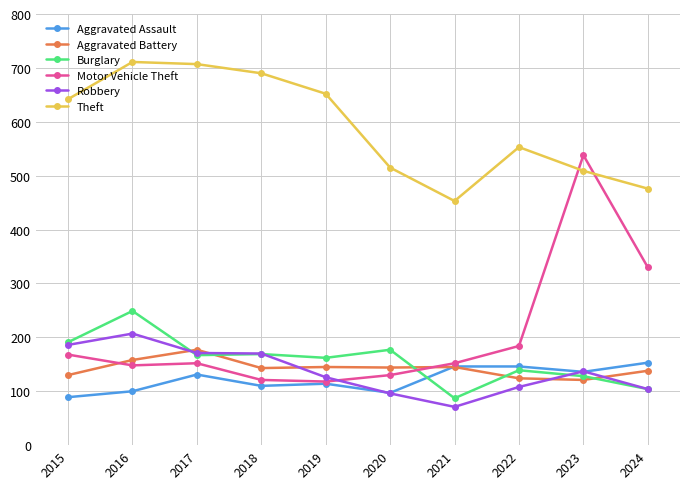

True or false: Burglary has more than 1 points higher than both neighbors.

True